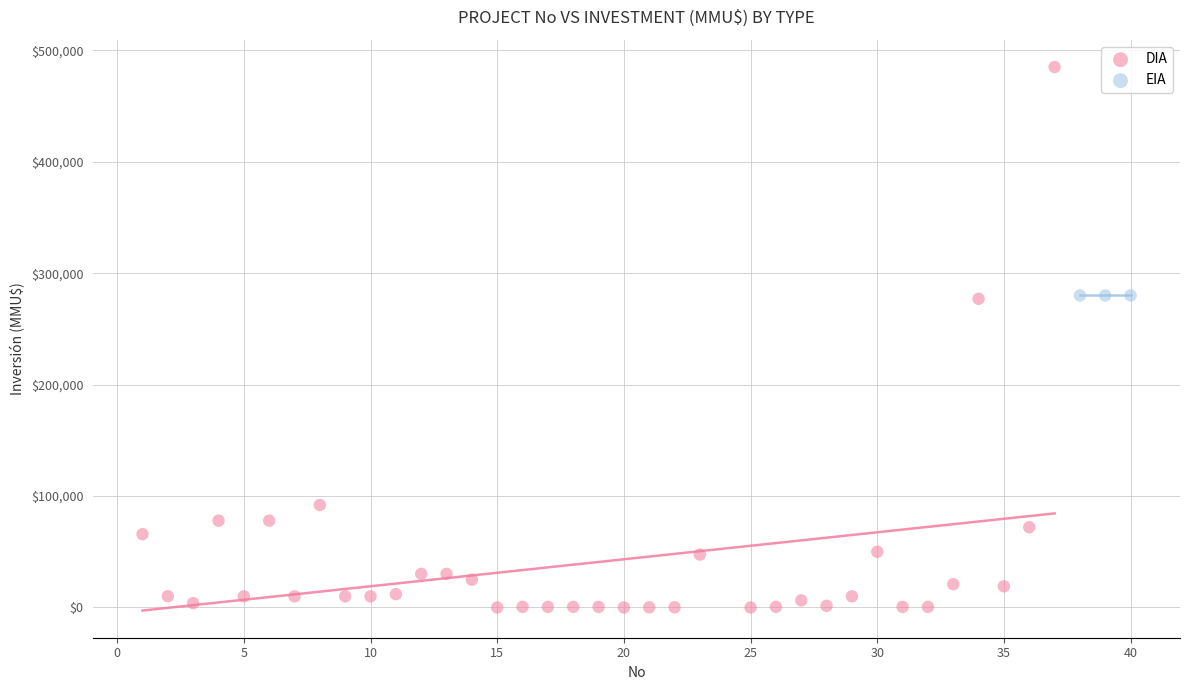

Which series contains the highest Y value?

DIA